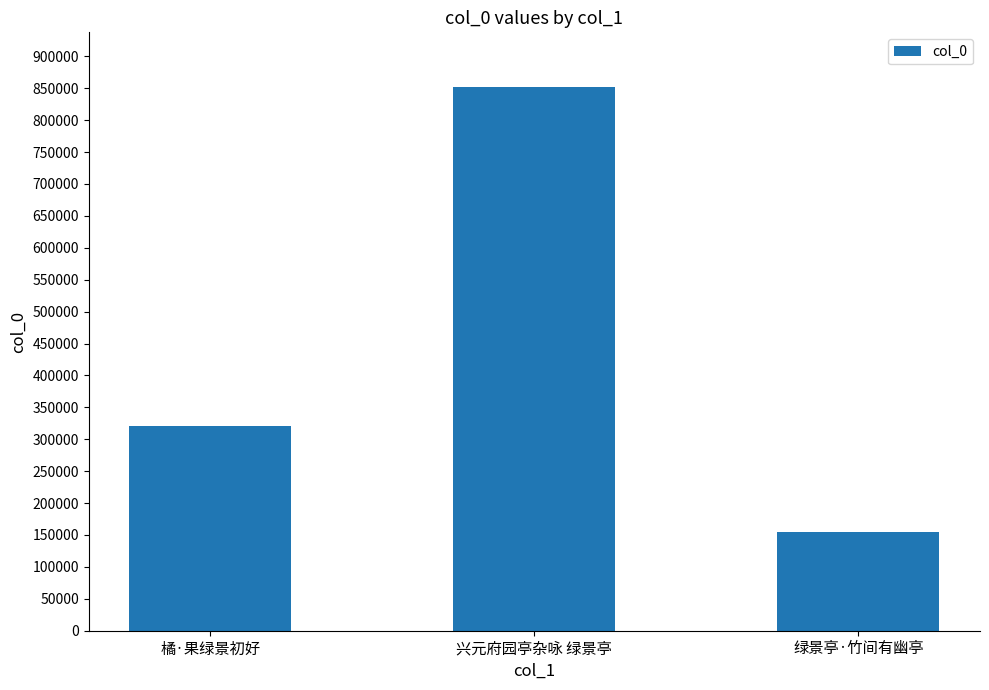

True or false: the data shows 106854 at 橘·果绿景初好.

False